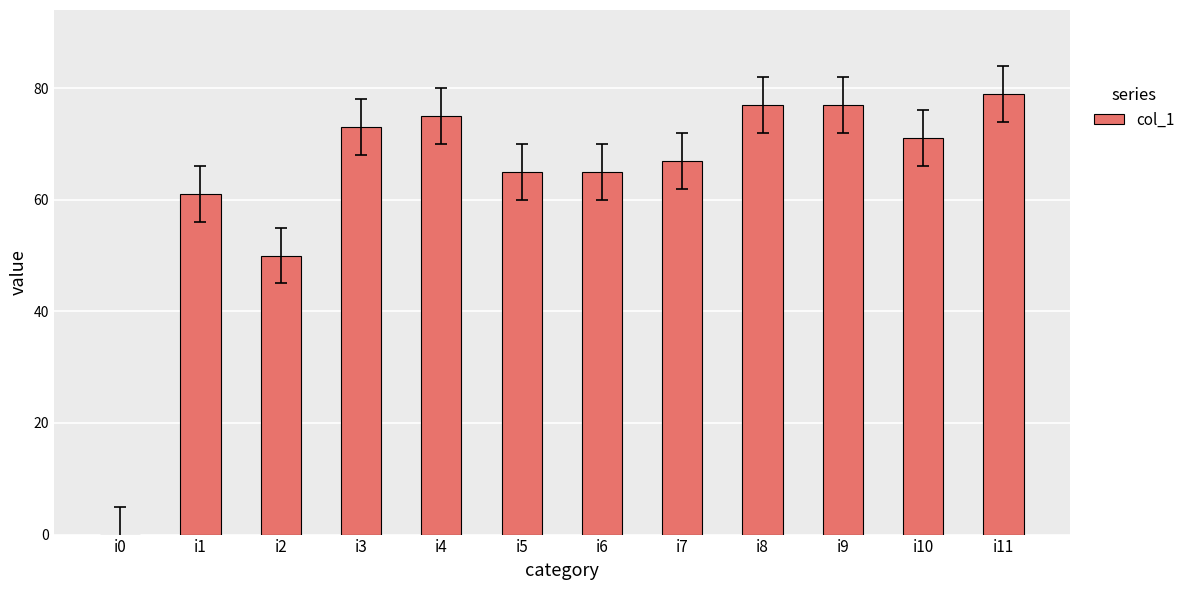

Where is the data nearest to the value 39?

i2